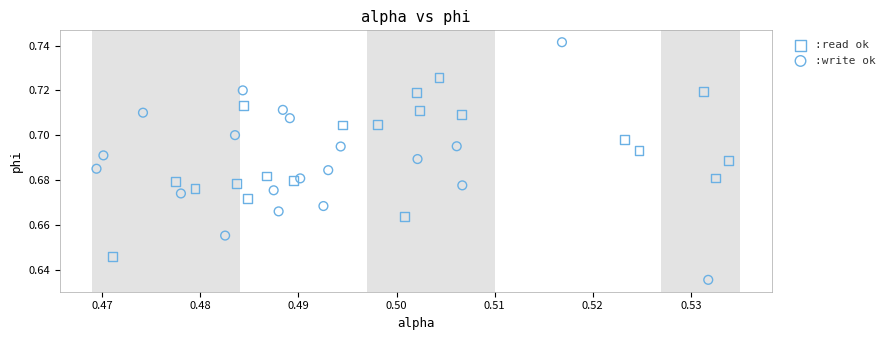

Which series reaches the maximum Y coordinate?

:write ok